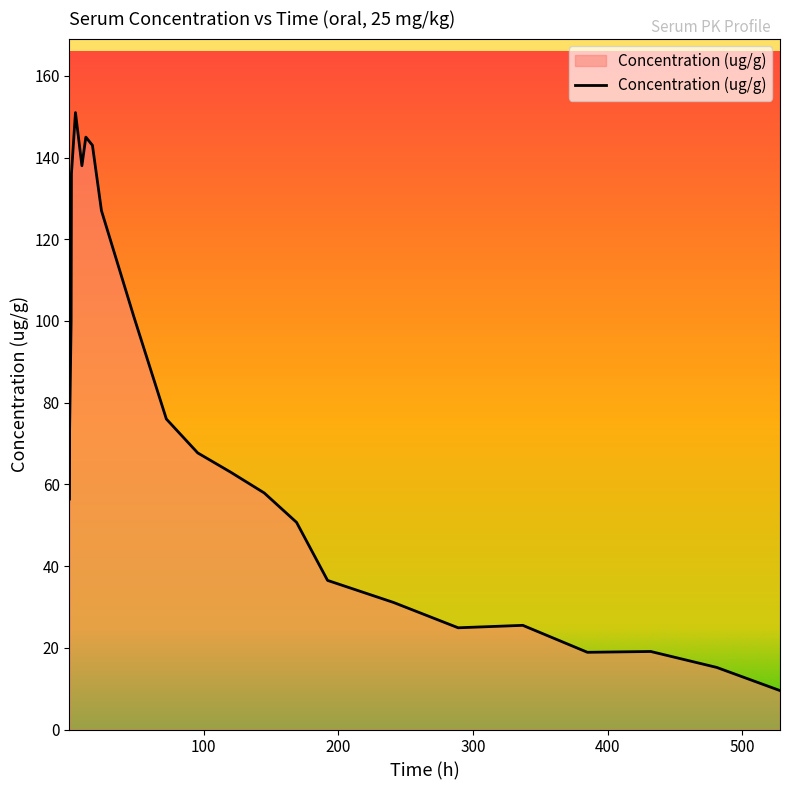

What is the smallest value displayed?

9.5